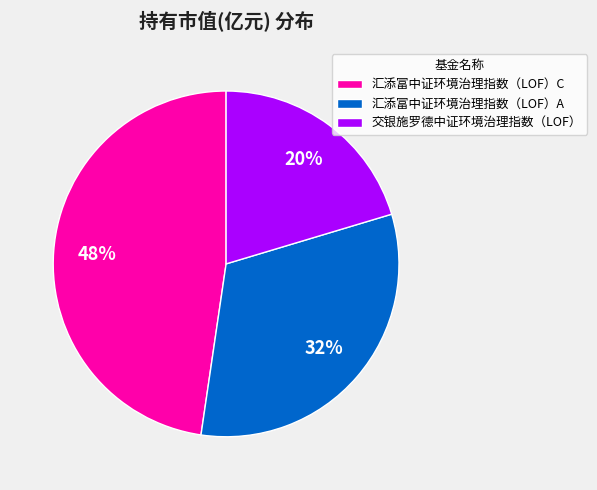

How many slices are in this pie chart?

3